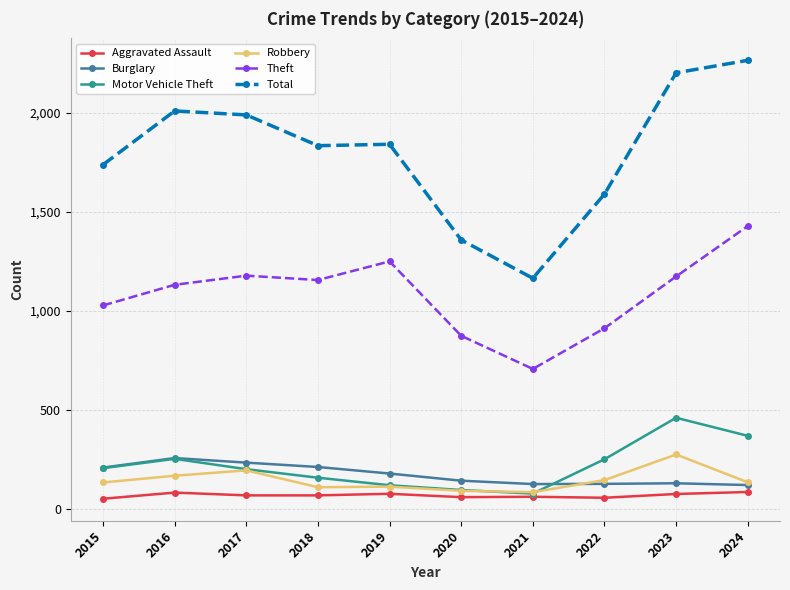

The value of Motor Vehicle Theft at 2024 is 255. True or false?

False